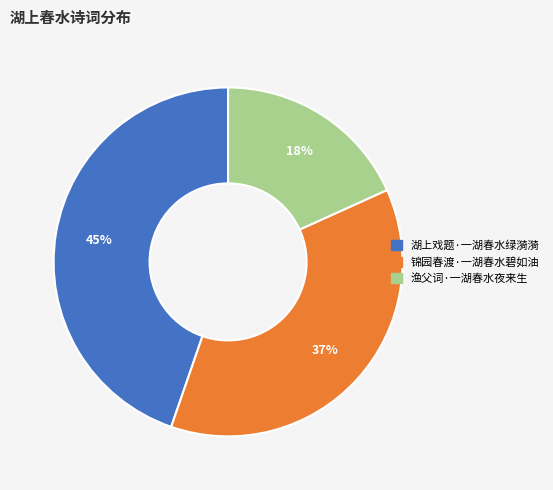

Is it true that 渔父词·一湖春水夜来生 is 26% of the pie?

False